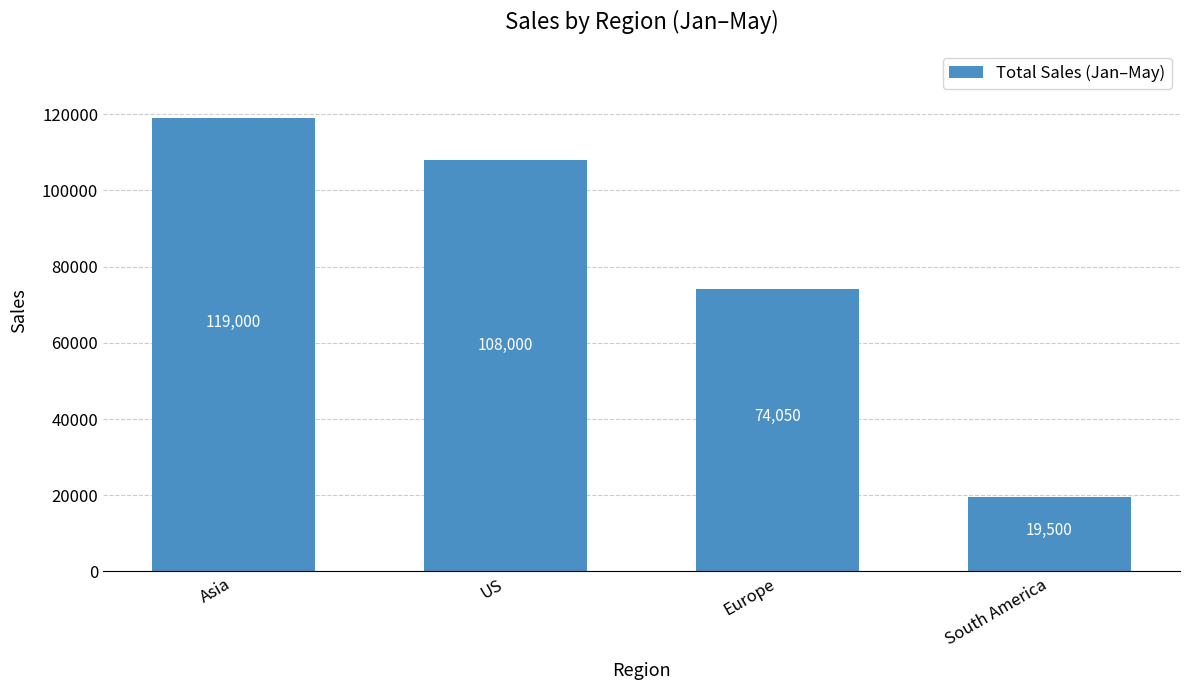

At which label is the value closest to 69250?

Europe